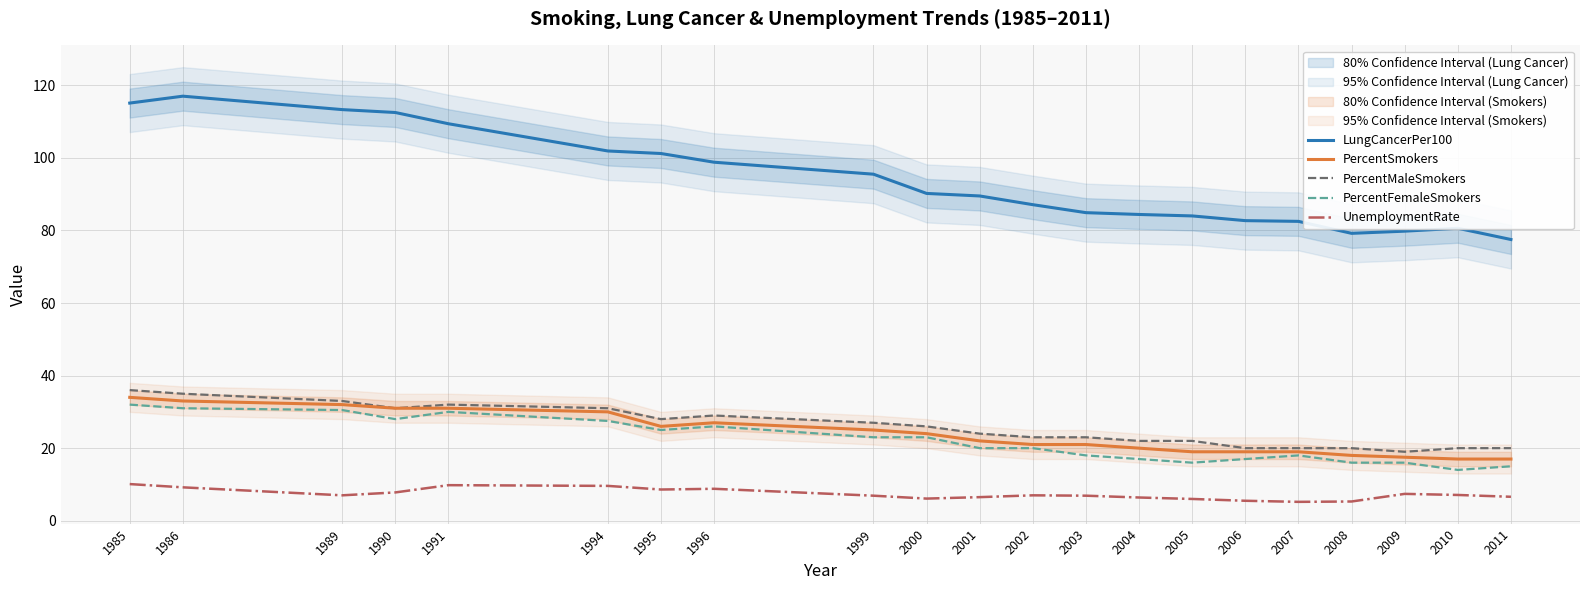

At 2005, list the series in order from largest to smallest.

LungCancerPer100, PercentMaleSmokers, PercentSmokers, PercentFemaleSmokers, UnemploymentRate